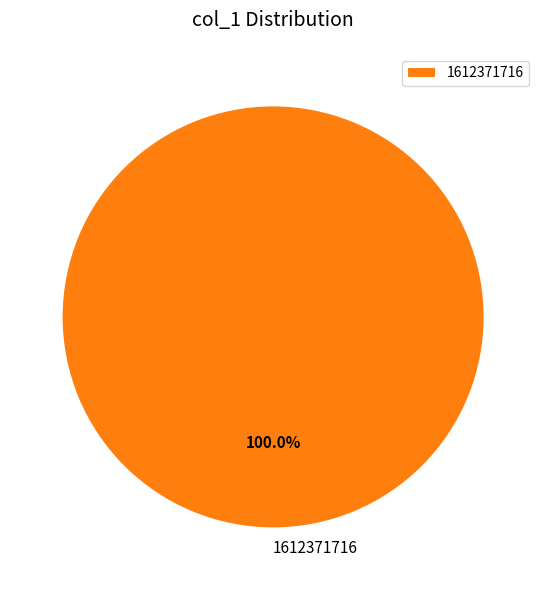

The 1612371716 slice represents 100% of the pie. True or false?

True